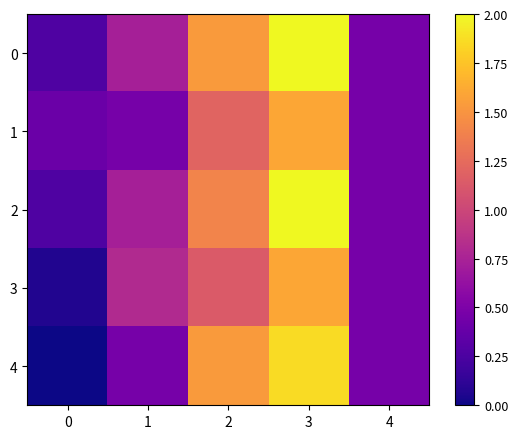

Reading right to left, extract all data points from this chart.

0: 4=0.5	3=2.0	2=1.5	1=0.7	0=0.3
1: 4=0.5	3=1.6	2=1.2	1=0.5	0=0.4
2: 4=0.5	3=2.0	2=1.4	1=0.7	0=0.3
3: 4=0.5	3=1.6	2=1.1	1=0.8	0=0.1
4: 4=0.5	3=1.9	2=1.5	1=0.5	0=0.0